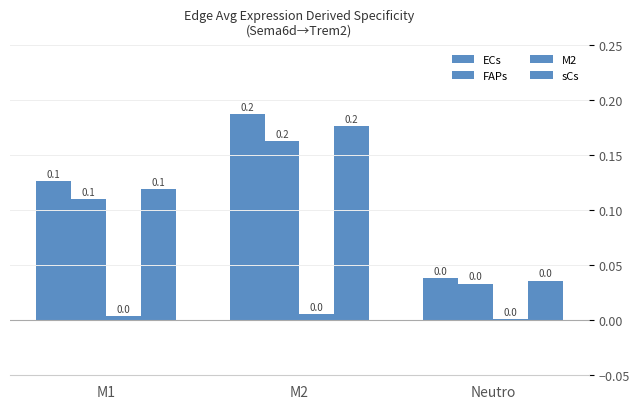

Reading left to right, list all the values displayed in this chart.

ECs: 0.1	0.2	0.0
FAPs: 0.1	0.2	0.0
M2: 0.0	0.0	0.0
sCs: 0.1	0.2	0.0